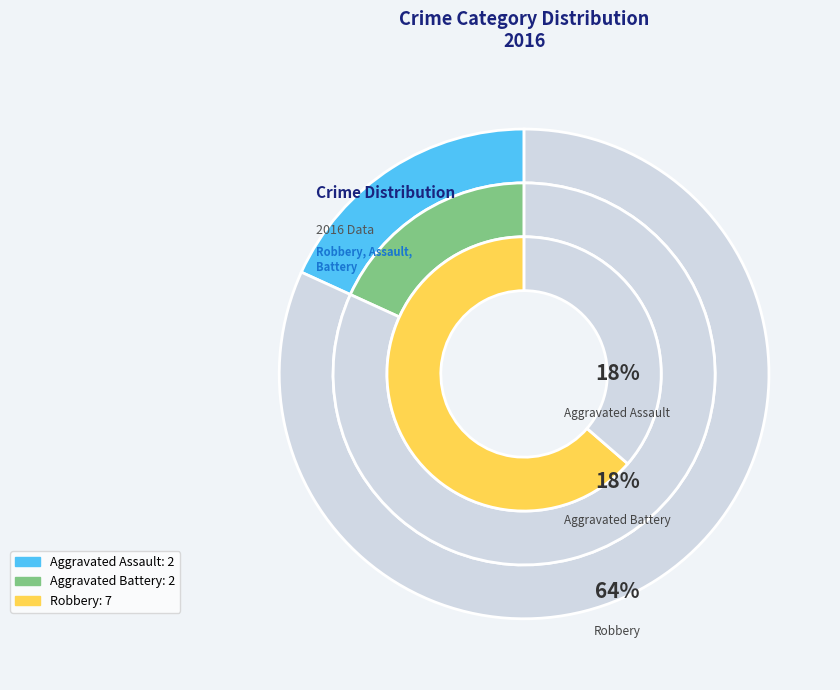

To the nearest percent, what percentage of the pie is Aggravated Battery?

18%